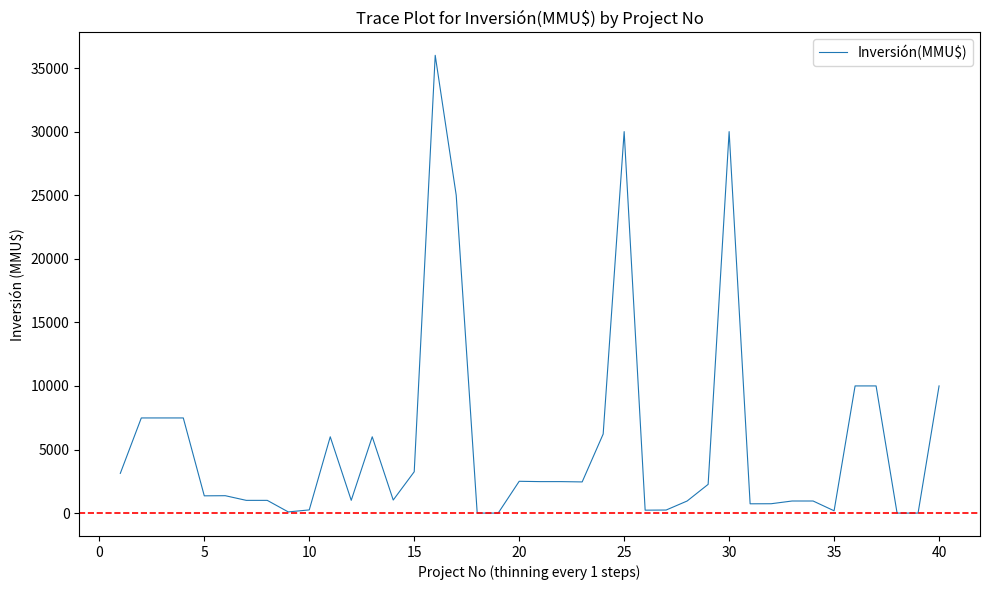

What is the maximum value shown in the chart?

36000